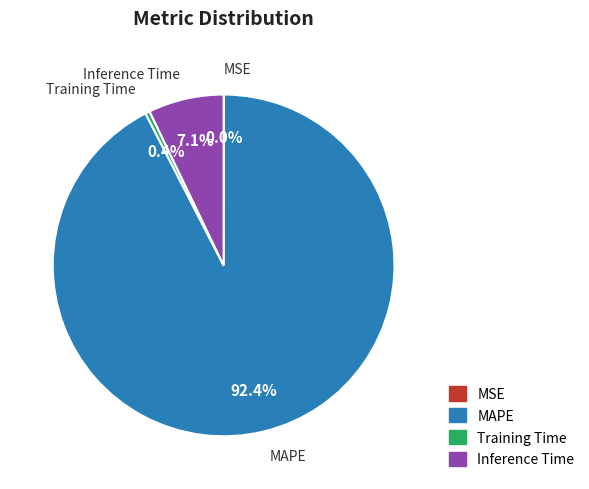

Which slice is the largest?

MAPE